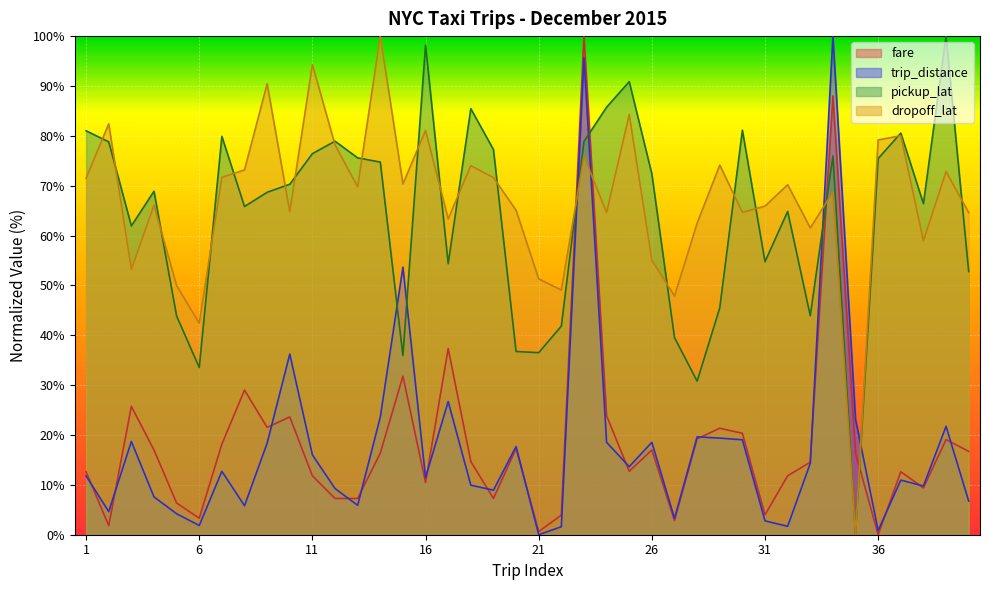

Where does the fare series first go above 16?

3